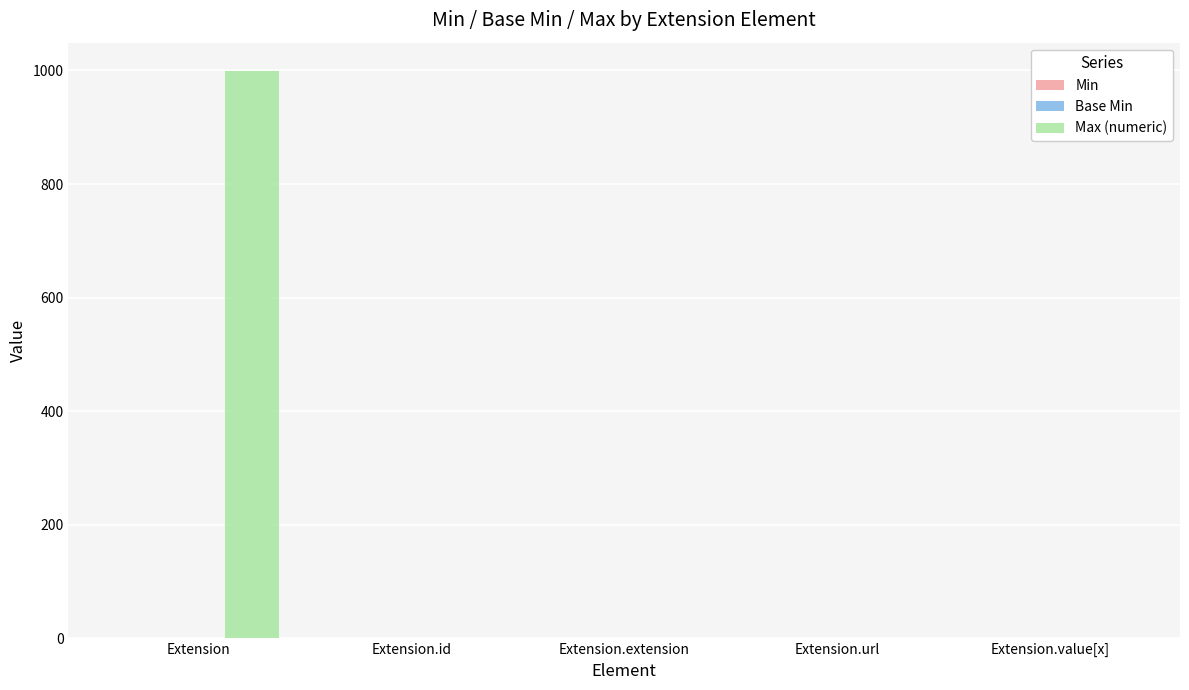

Does the chart contain stacked bars?

No